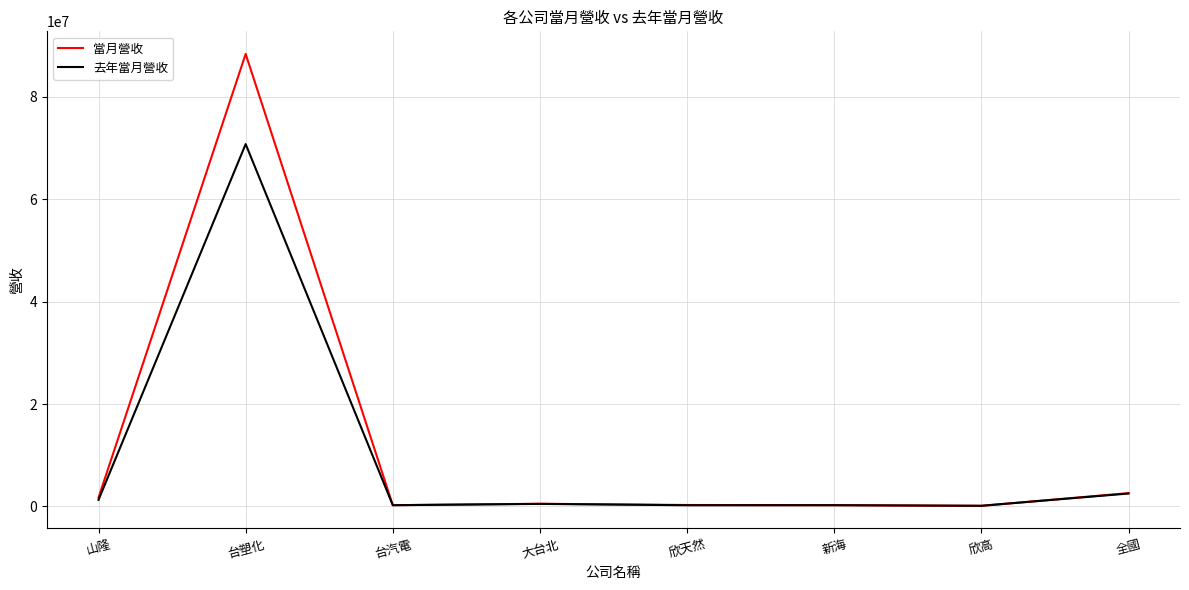

Which series has the widest spread of values?

當月營收